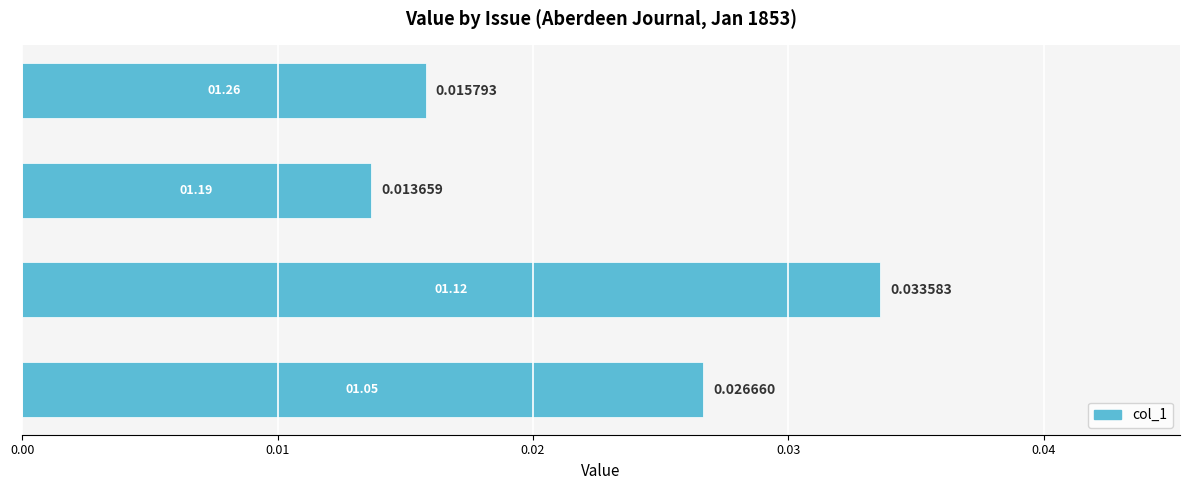

Does the chart contain stacked bars?

No